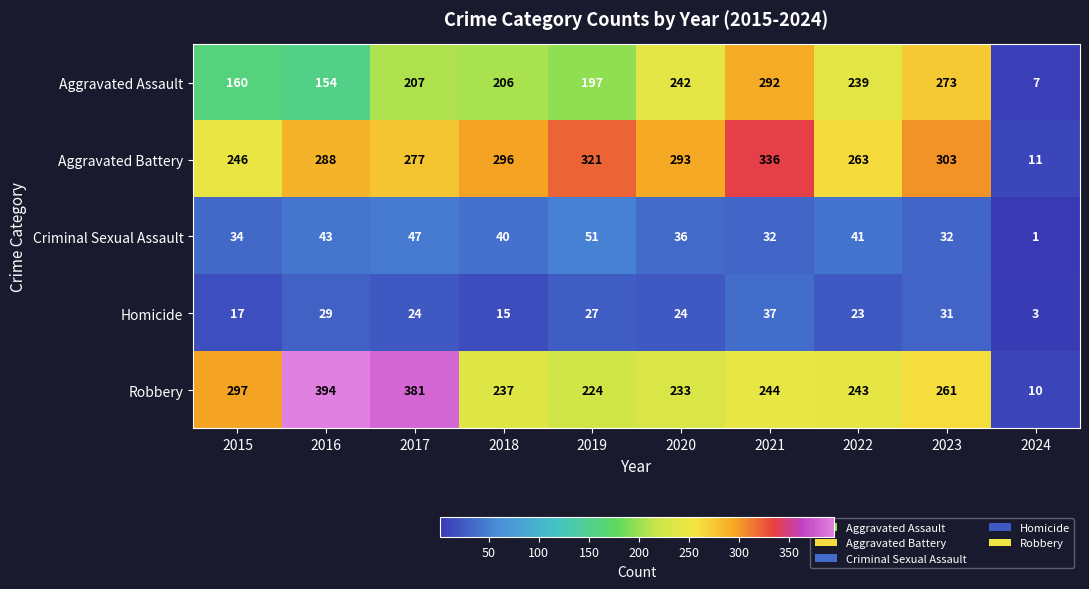

Which category has the lowest value across all series?

2024